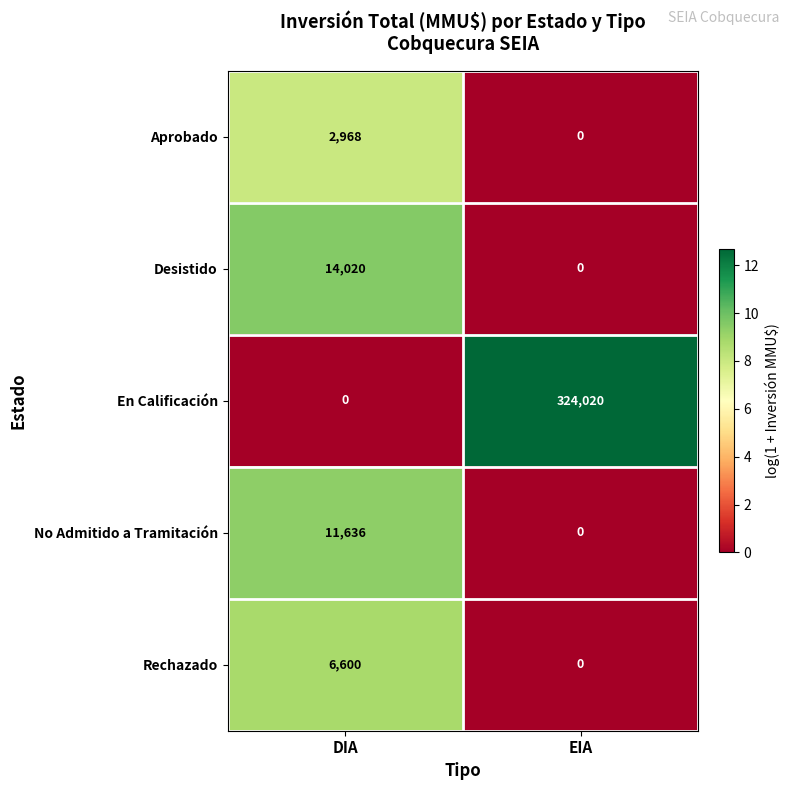

What is the sum of all Desistido values?

14020